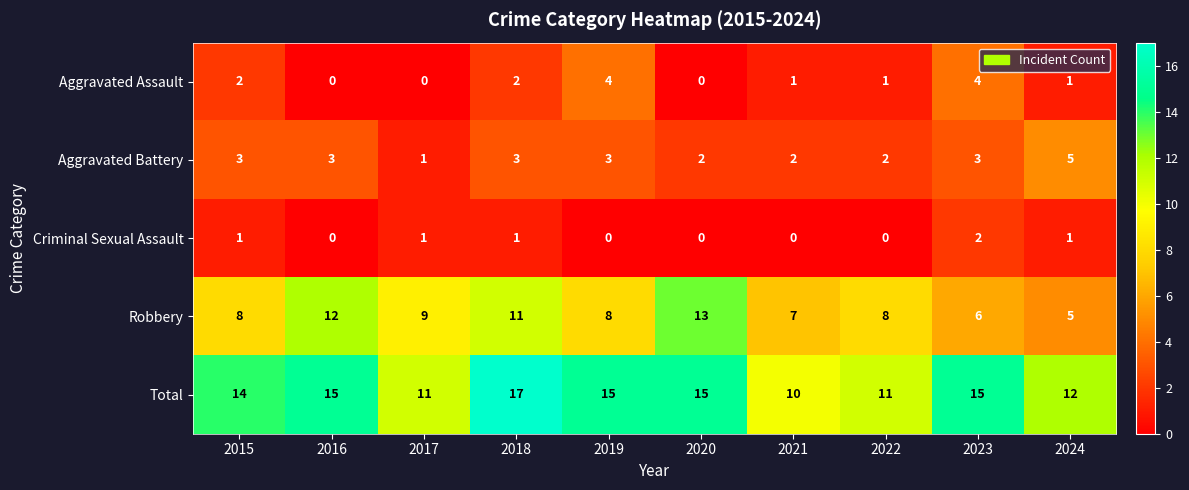

Which label corresponds to the largest value in the chart?

2018